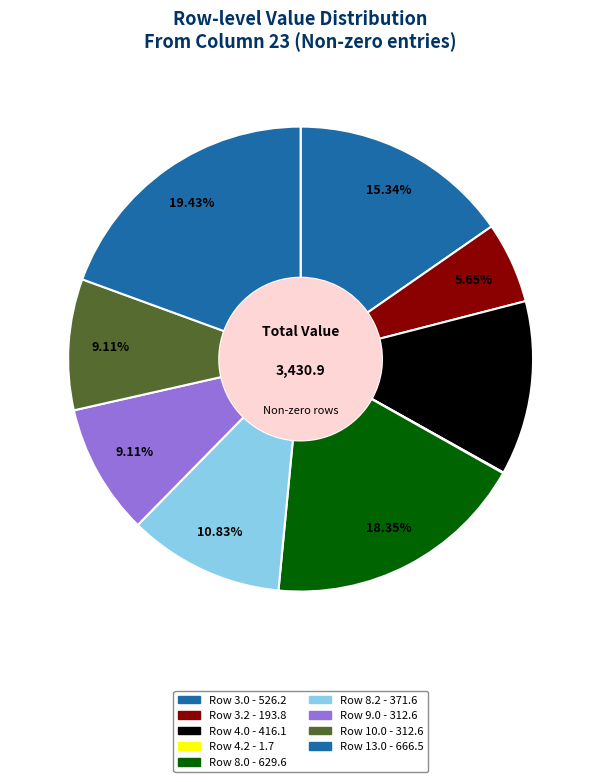

Does any single category account for the majority?

No